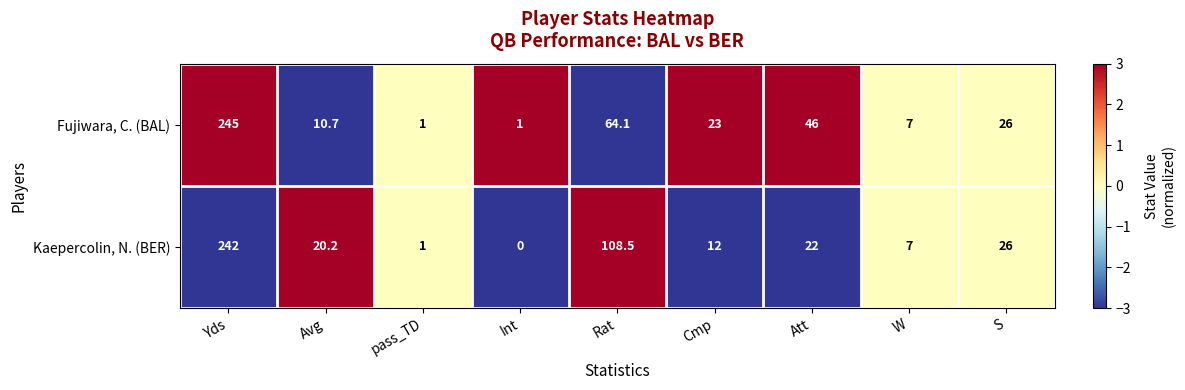

What is the maximum value shown in the chart?

245.0